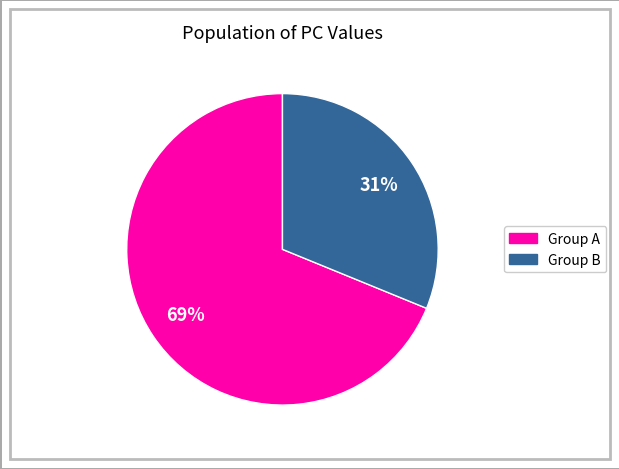

To the nearest percent, what is the difference between the largest and smallest slice percentages?

38%